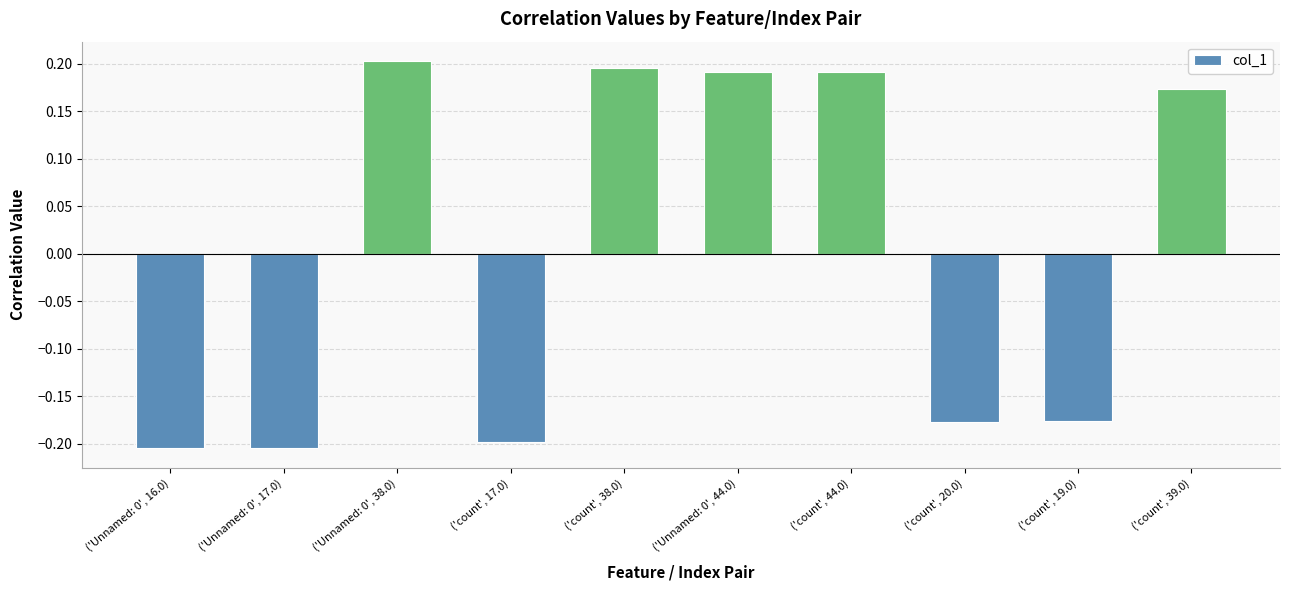

How many bars are there in total?

10